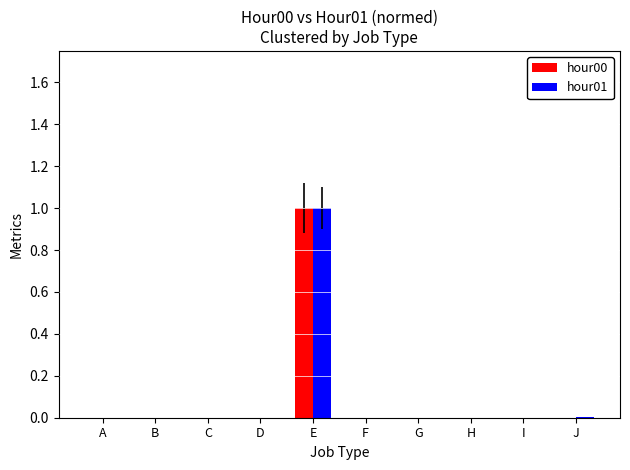

Is the value of hour00 at E greater than the value of hour01 at J?

Yes